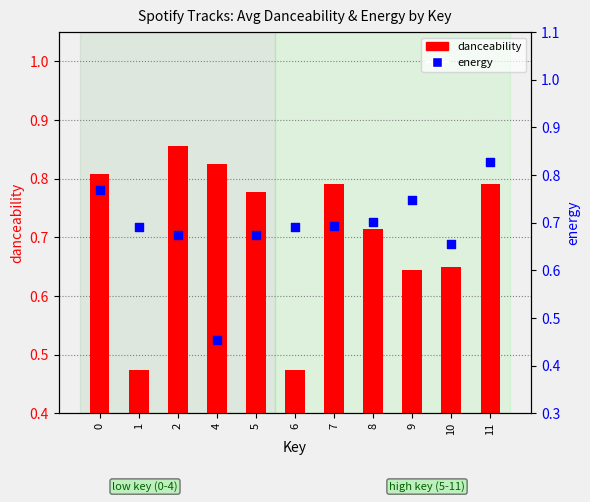

Which series reaches the maximum Y coordinate?

danceability